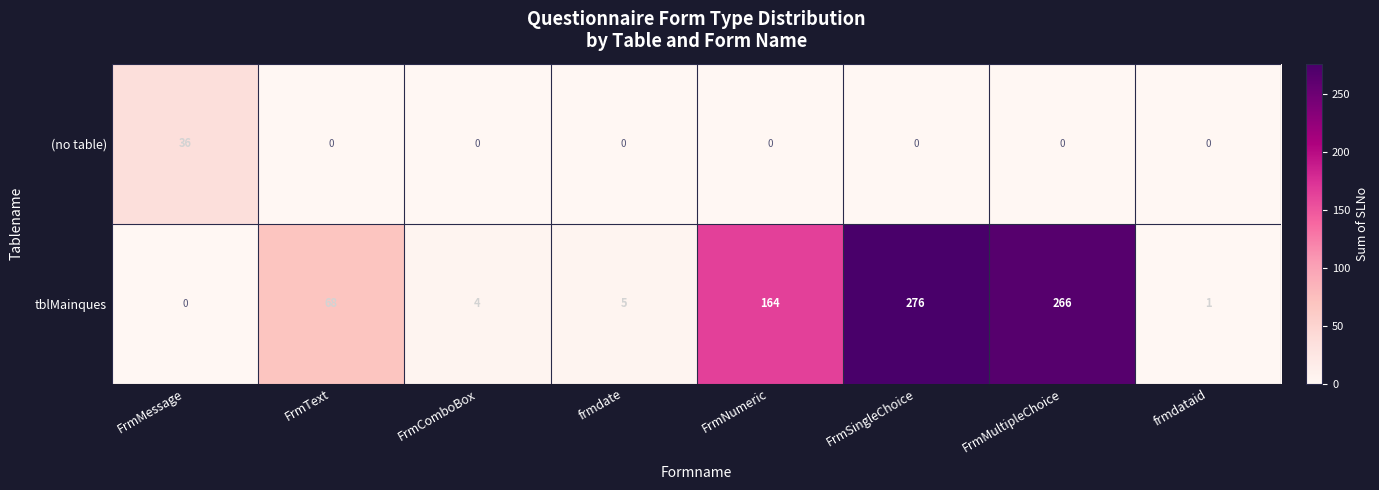

What is the greatest value displayed?

276